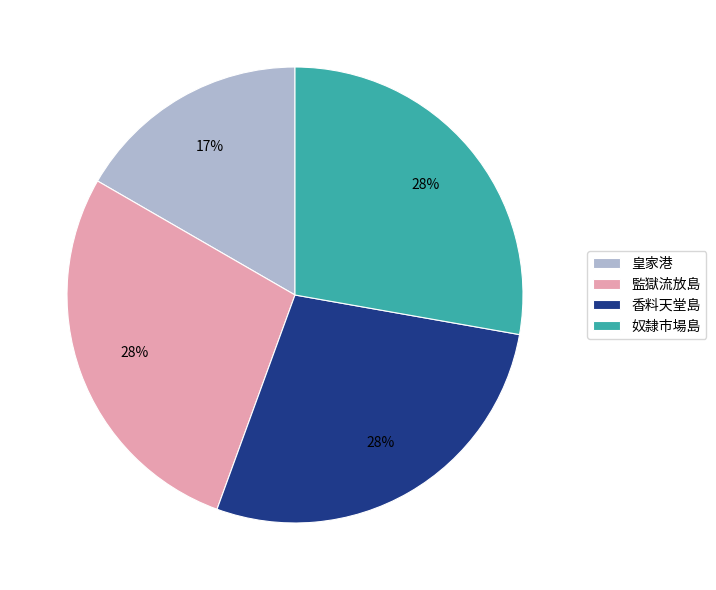

To the nearest percent, what is the difference between the 香料天堂島 and 皇家港 slice percentages?

11%